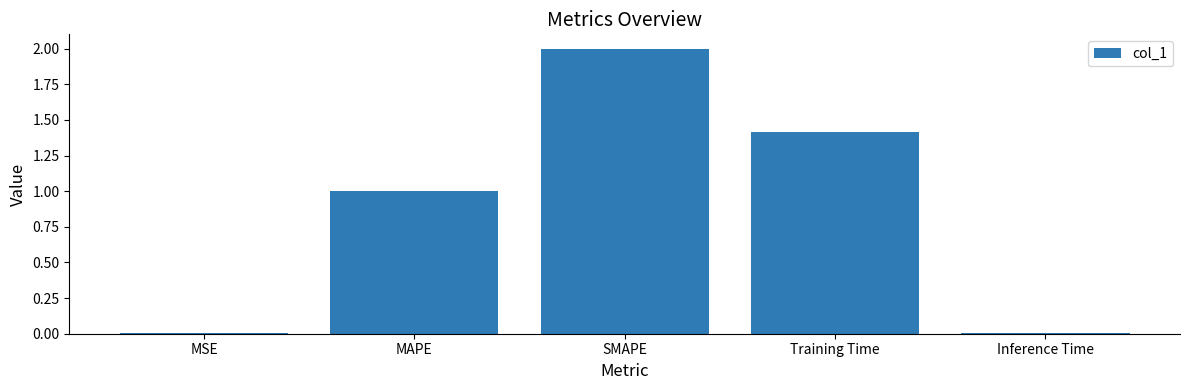

True or false: the data shows 1.0 at MAPE.

True